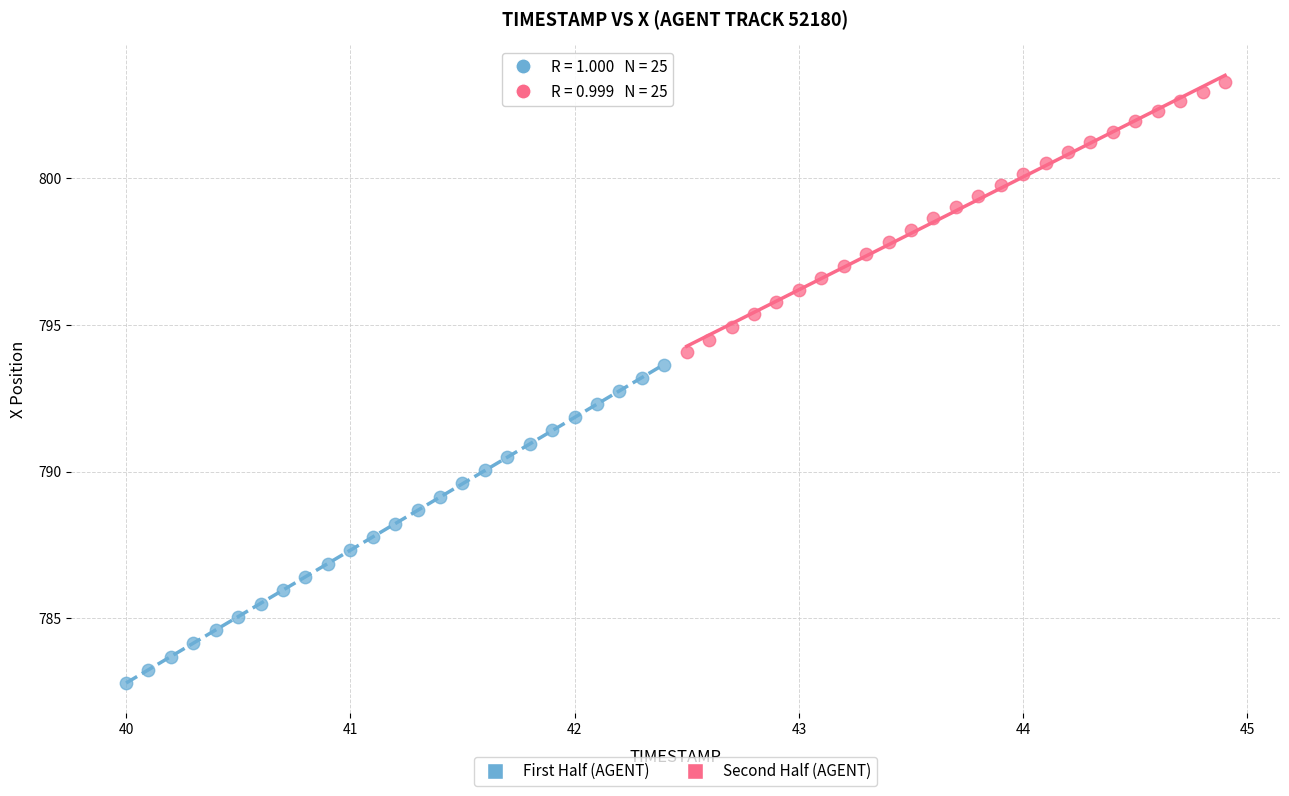

What are all the series names shown in the legend?

First Half (AGENT), Second Half (AGENT)